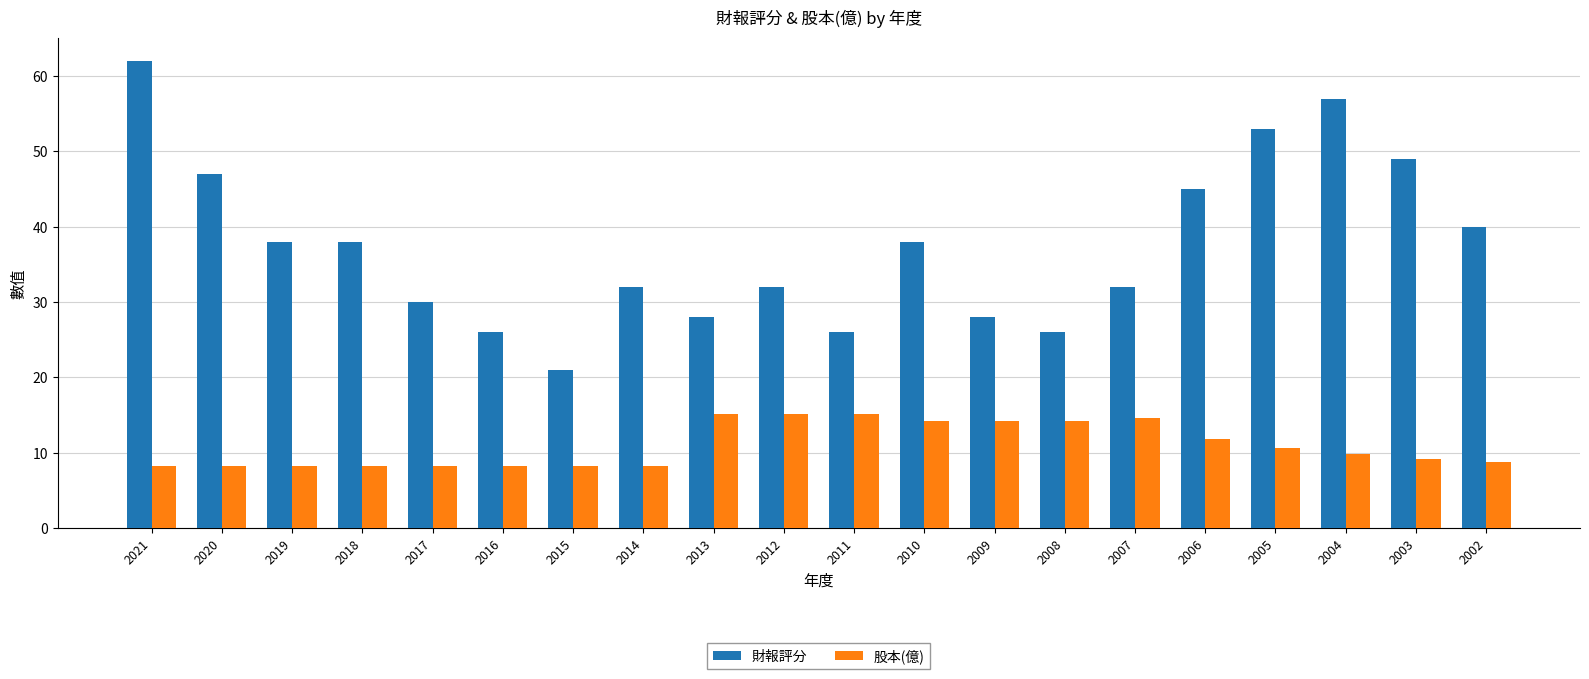

At 2003, list the series in order from smallest to largest.

股本(億), 財報評分